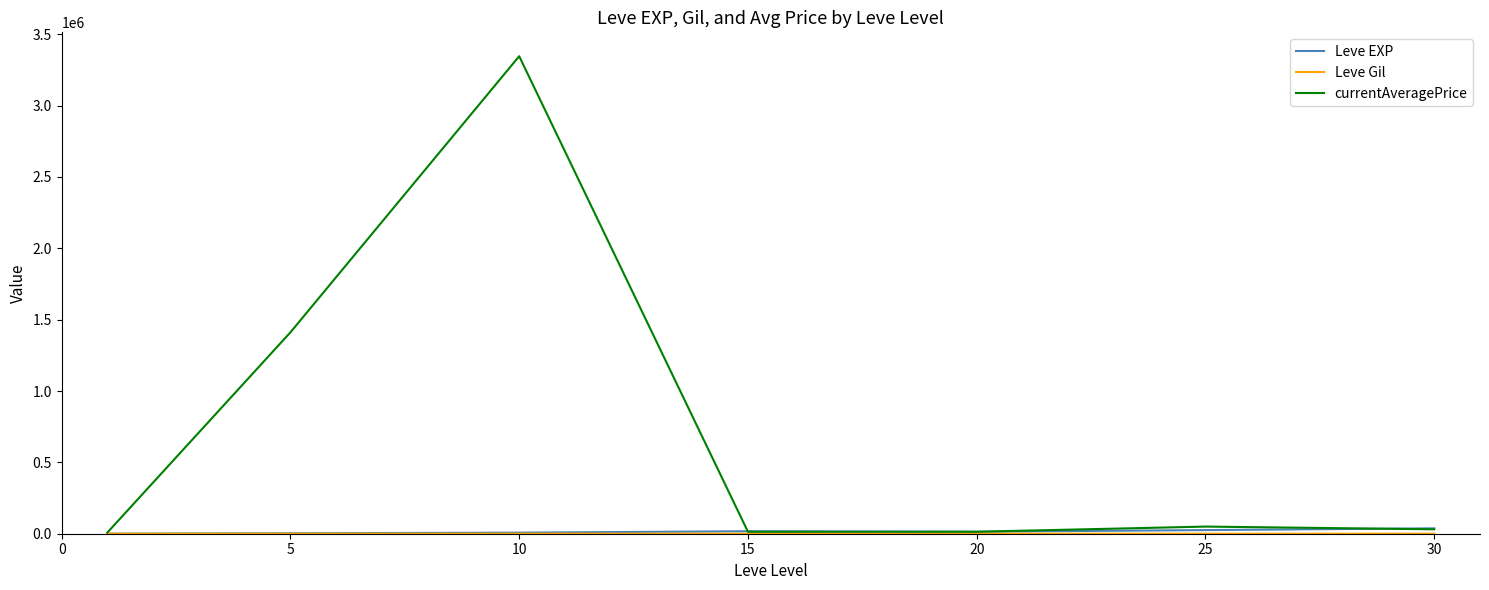

Which series has the largest range (max minus min)?

currentAveragePrice